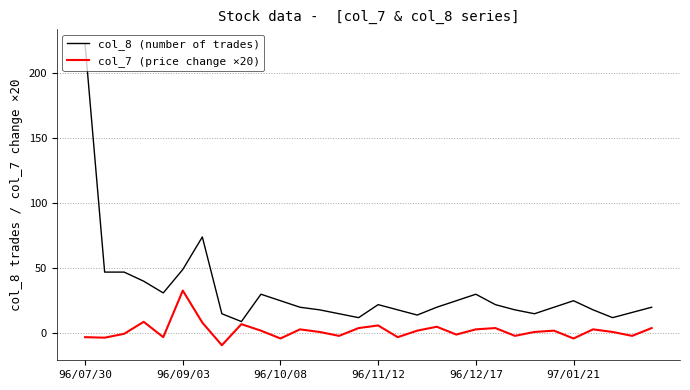

Which series has the largest range (max minus min)?

col_8 (number of trades)